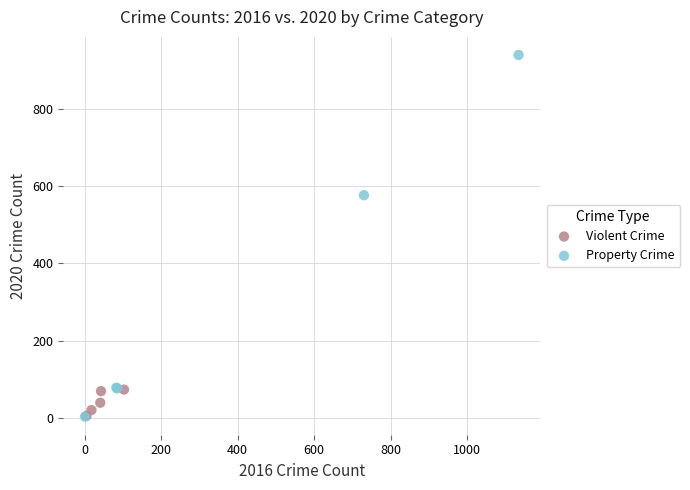

Which series has the largest Y range (max minus min)?

Property Crime